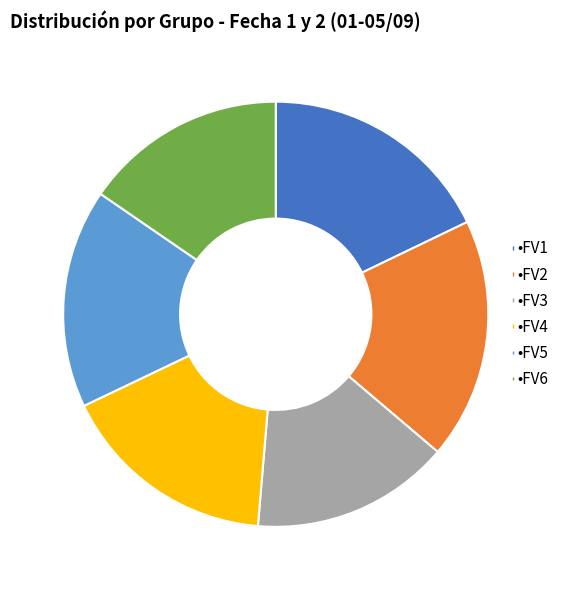

Does any single category account for the majority?

No